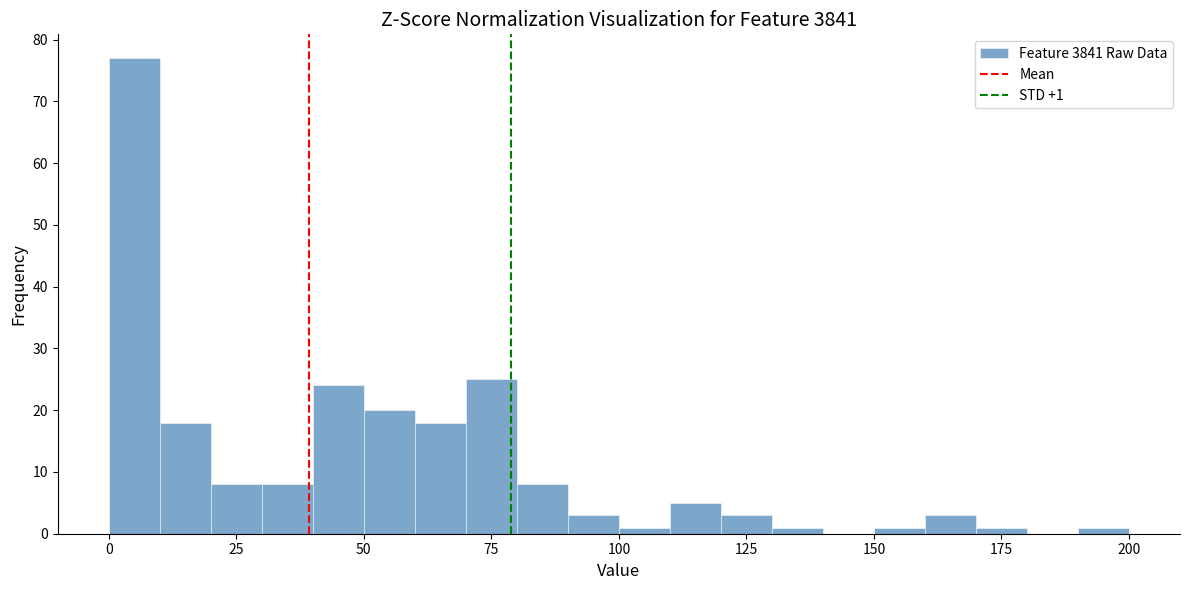

Around what value on the x-axis is the tallest bar? Give the approximate position of its centre, as read against the axis.

5